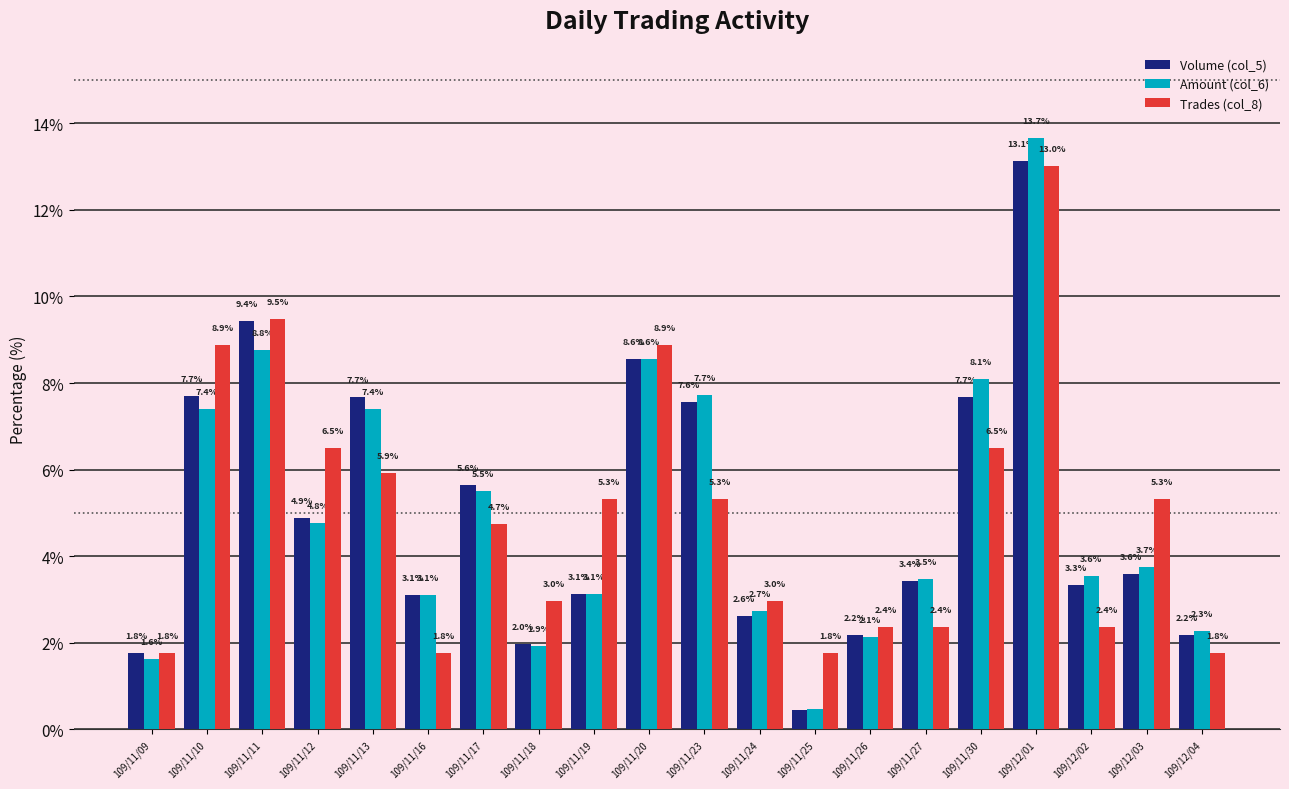

What is the value of the Volume (col_5) bar at the 12th from the left?

2.6